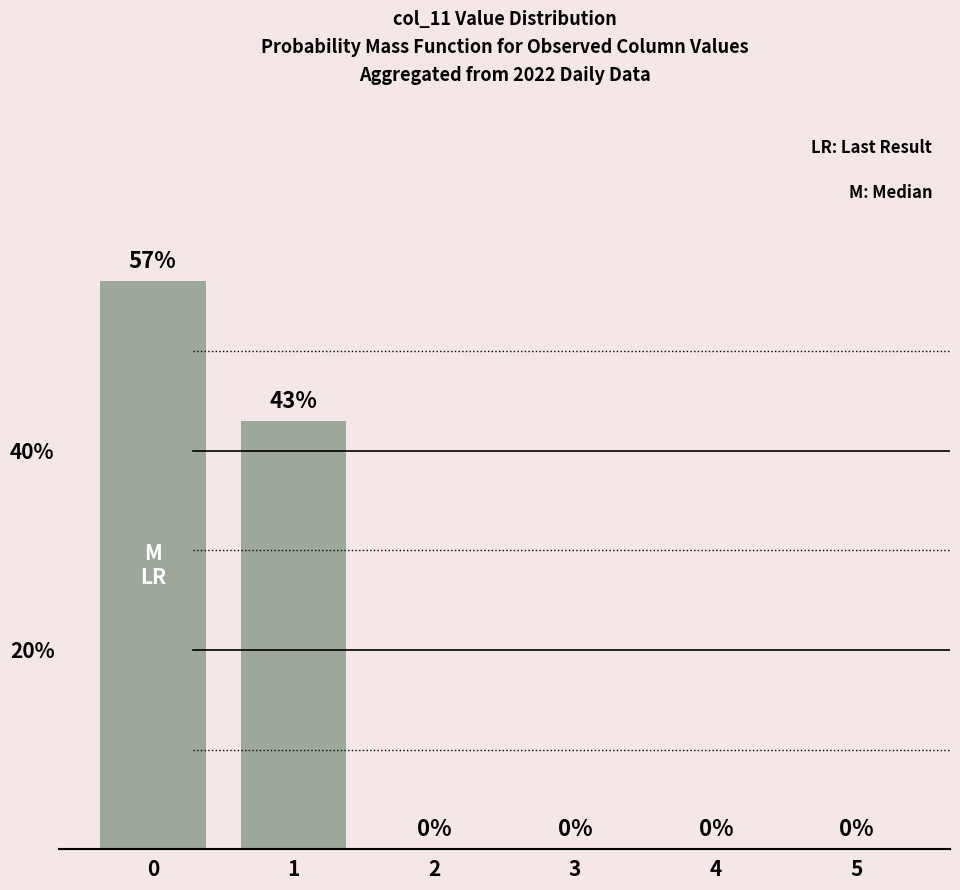

What is the change in value from 0 to 4?

-57